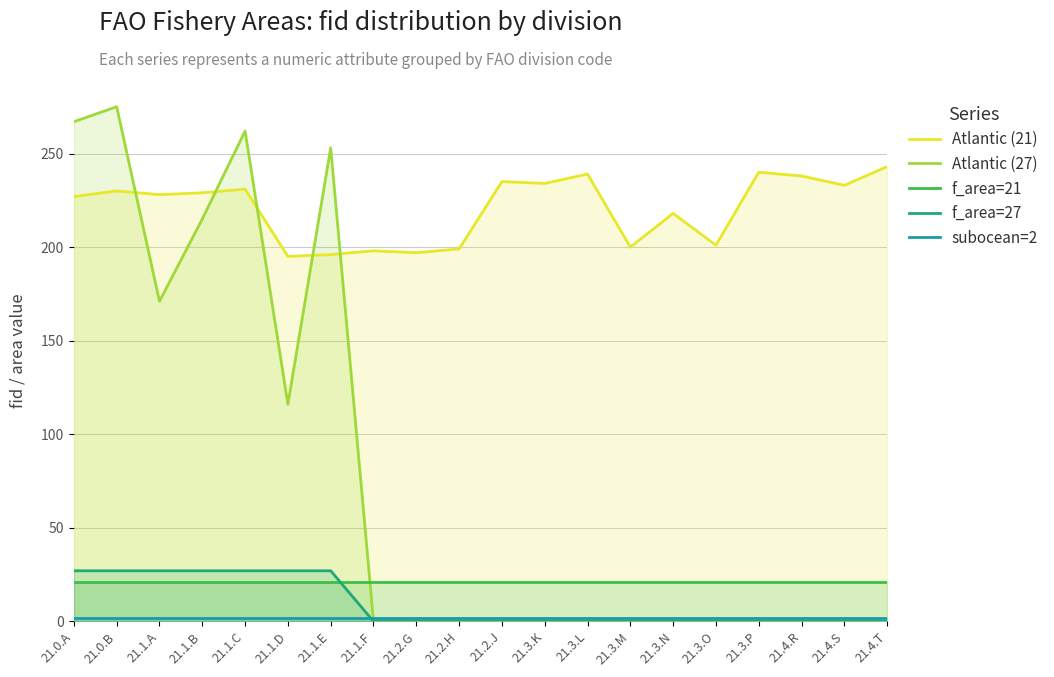

Is it true that subocean=2 equals 2 at 21.2.J?

True